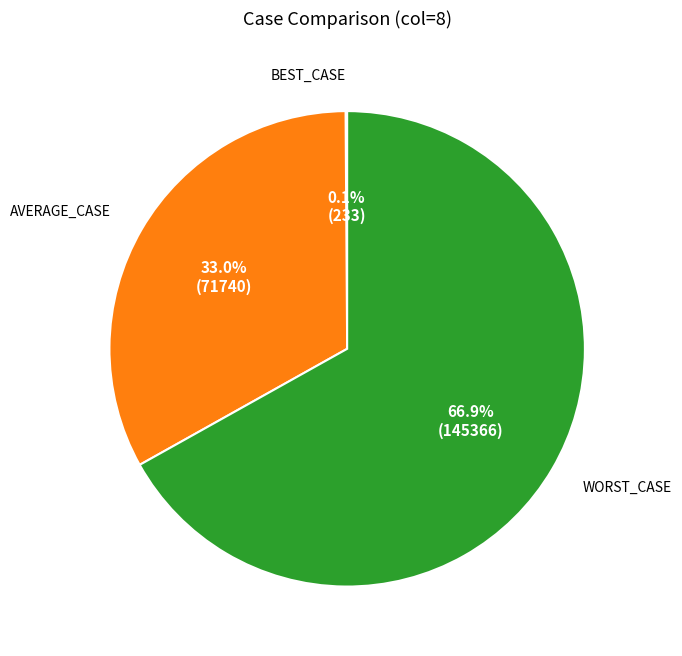

Is there any slice that represents more than half of the pie?

Yes